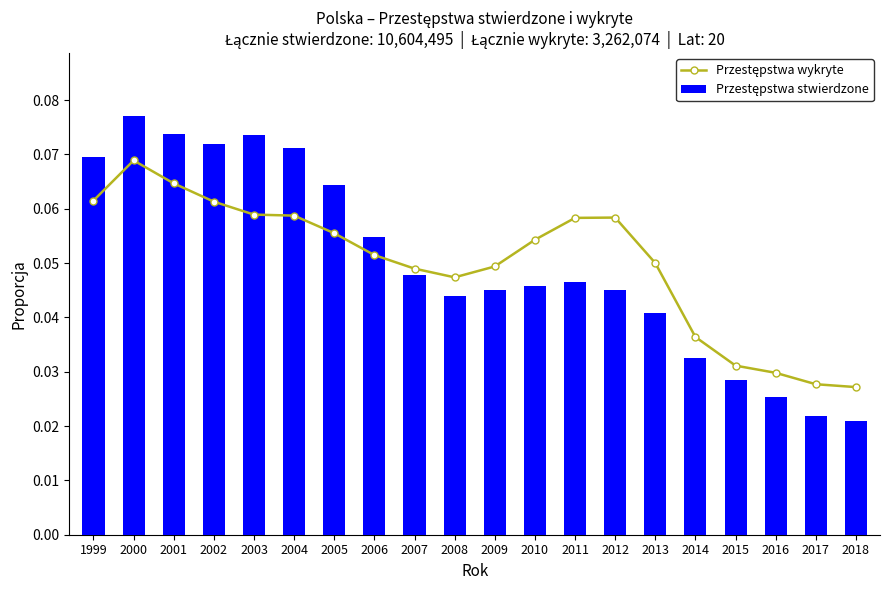

Between 2002 and 2011, which is larger?

2002